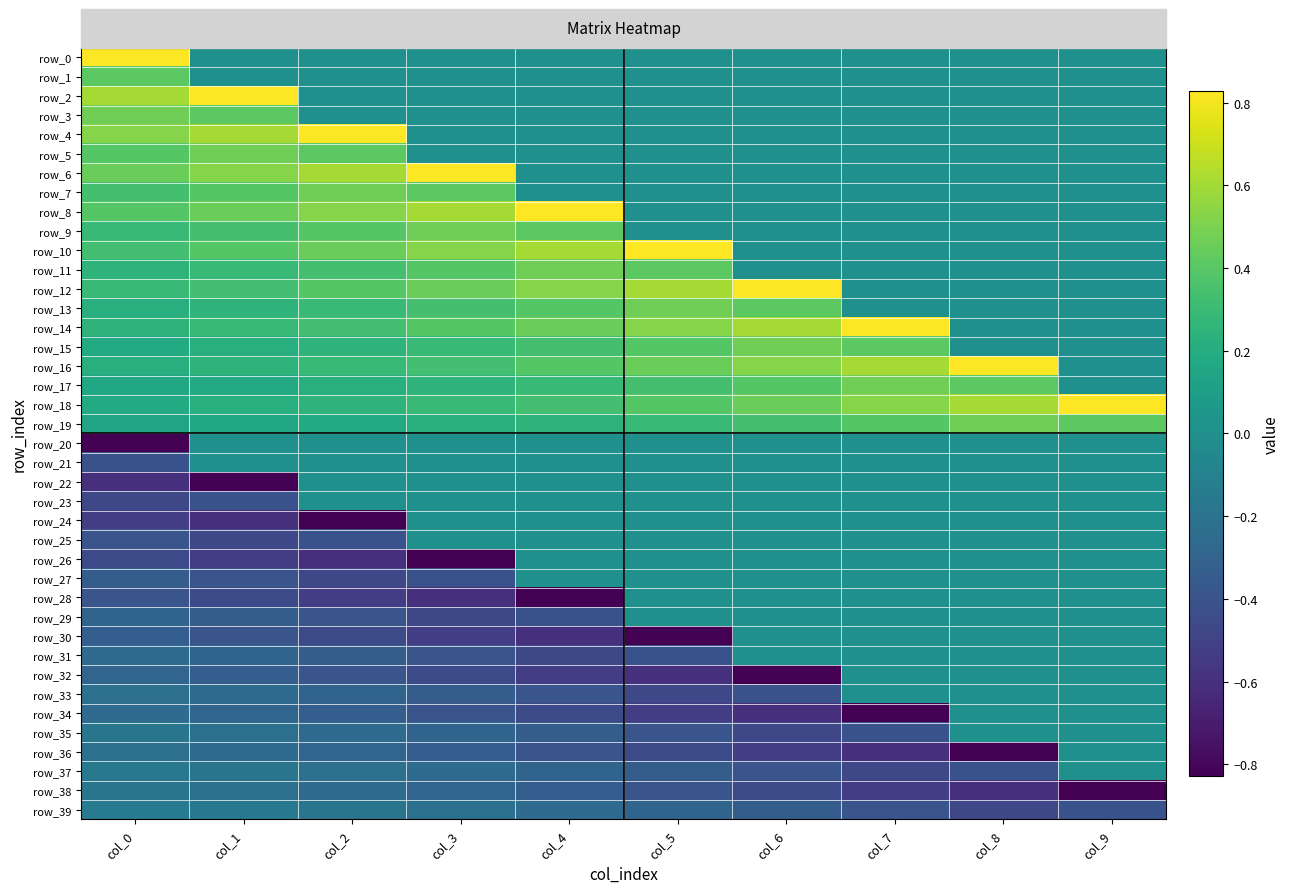

Is it true that row_10 equals 0.0 at col_8?

True